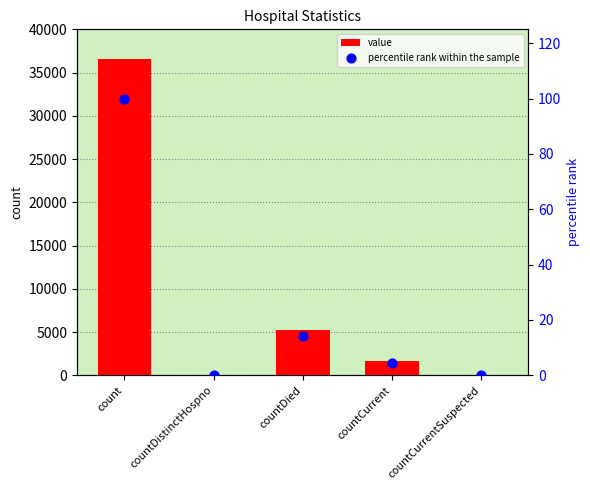

Which series has the largest Y range (max minus min)?

value